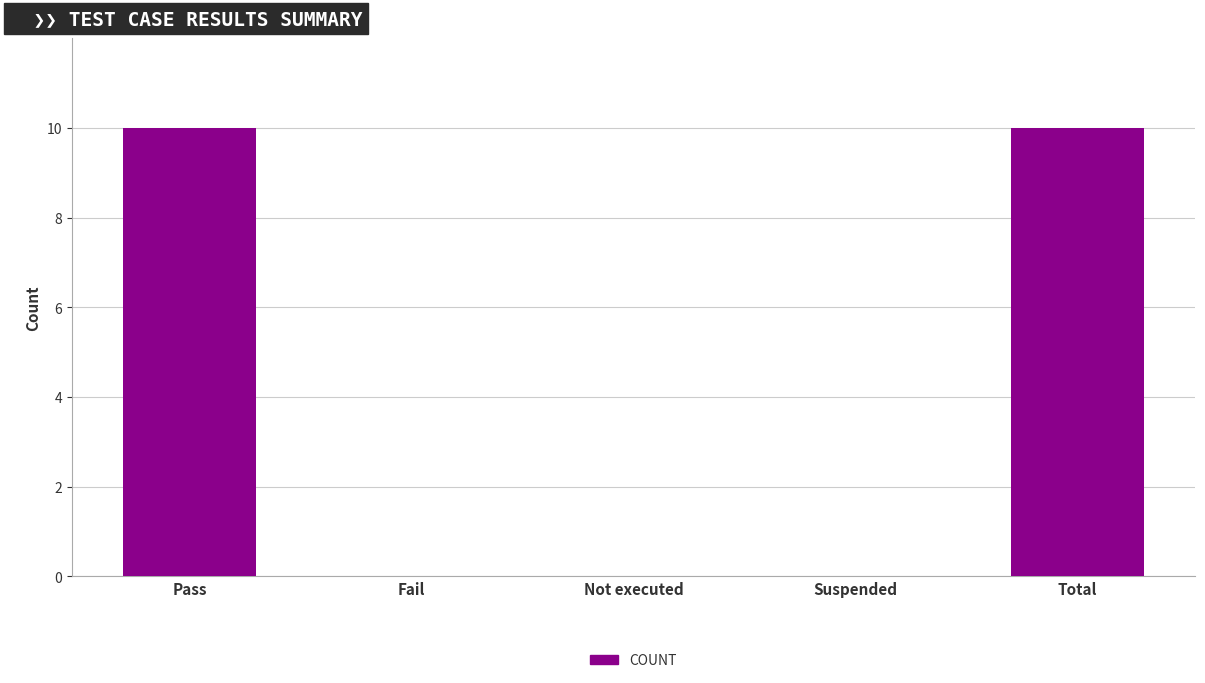

Which has a higher value, Pass or Fail?

Pass